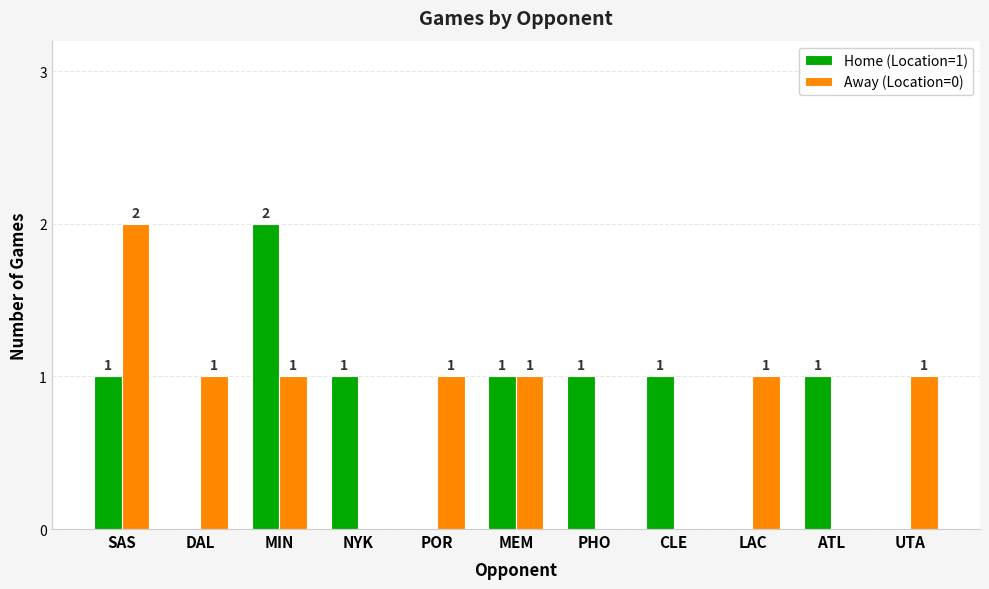

What is the sum of all Away (Location=0) values?

8